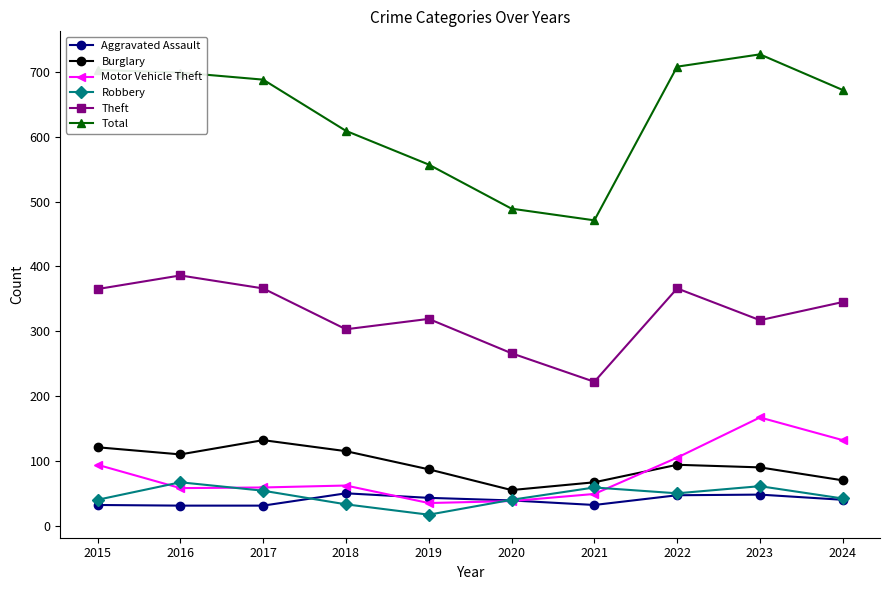

True or false: Robbery has more than 2 interior local peaks.

True